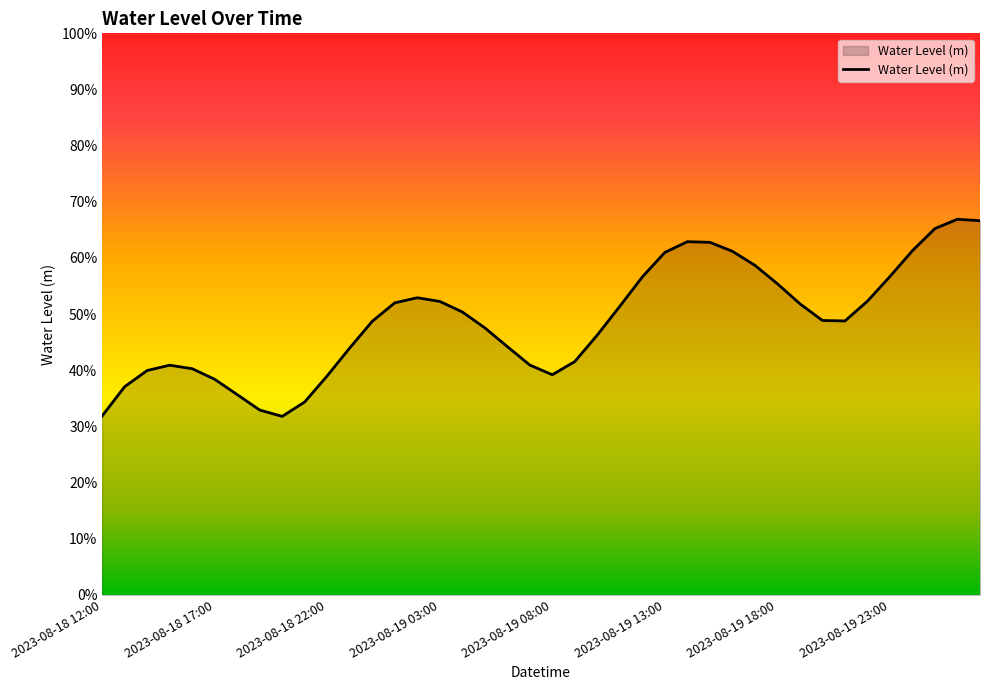

True or false: the data has more than 0 interior local peaks.

True